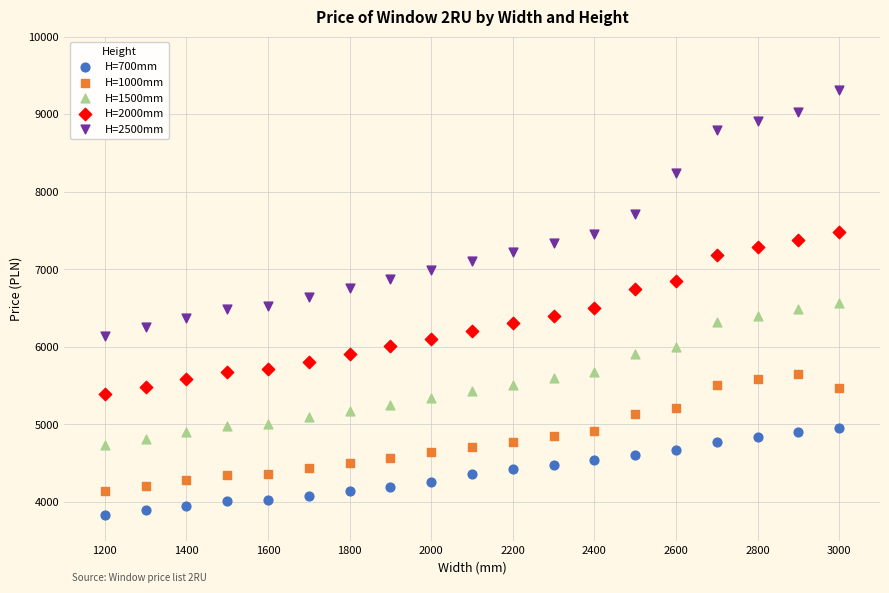

Which series has the largest Y range (max minus min)?

H=2500mm